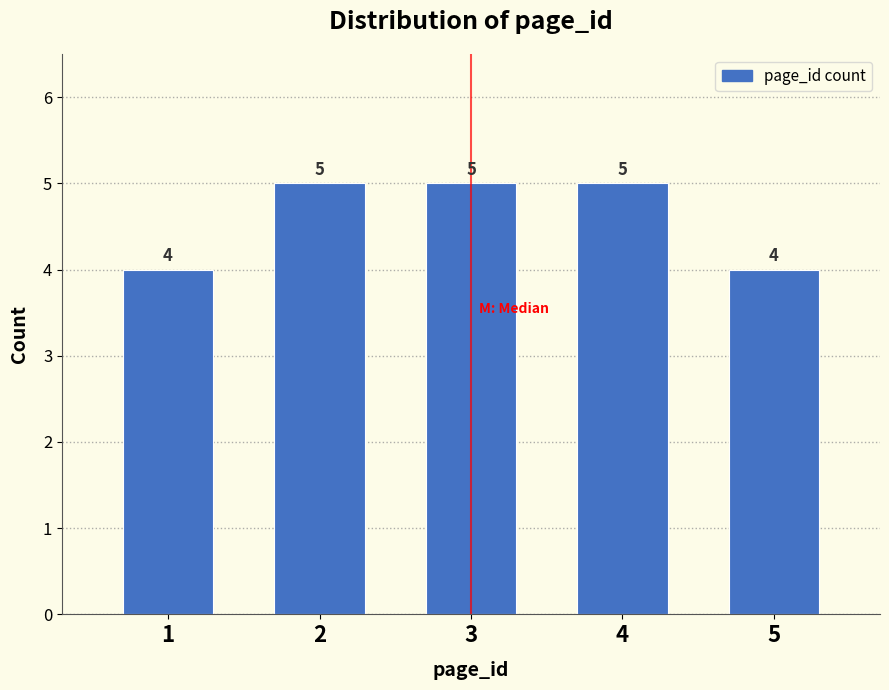

Reading left to right, list all the values displayed in this chart.

4	5	5	5	4